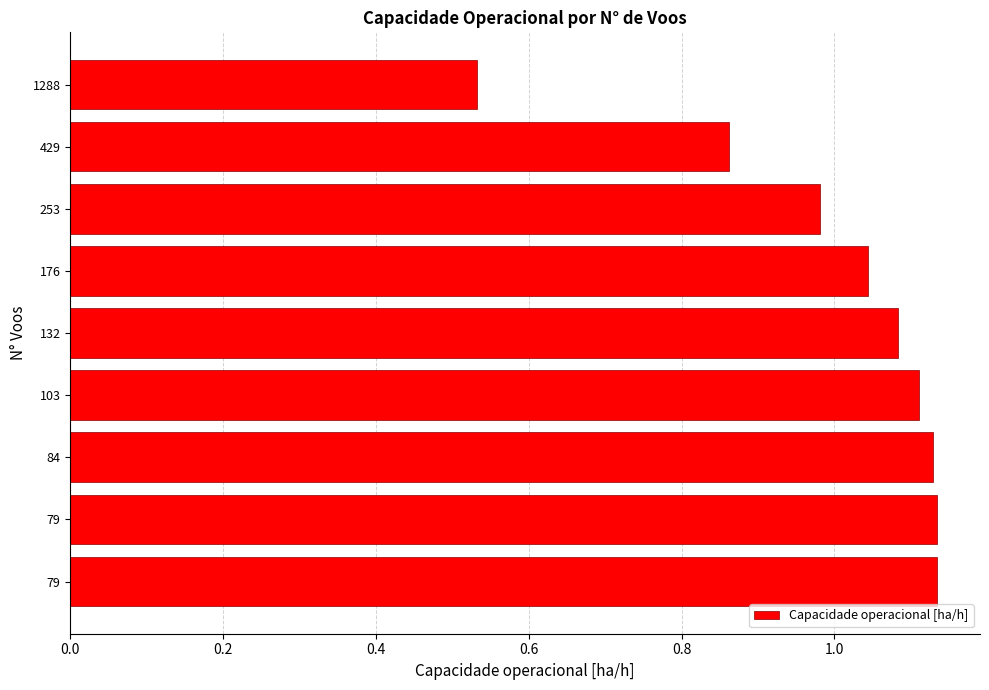

How many data points are above 1?

6